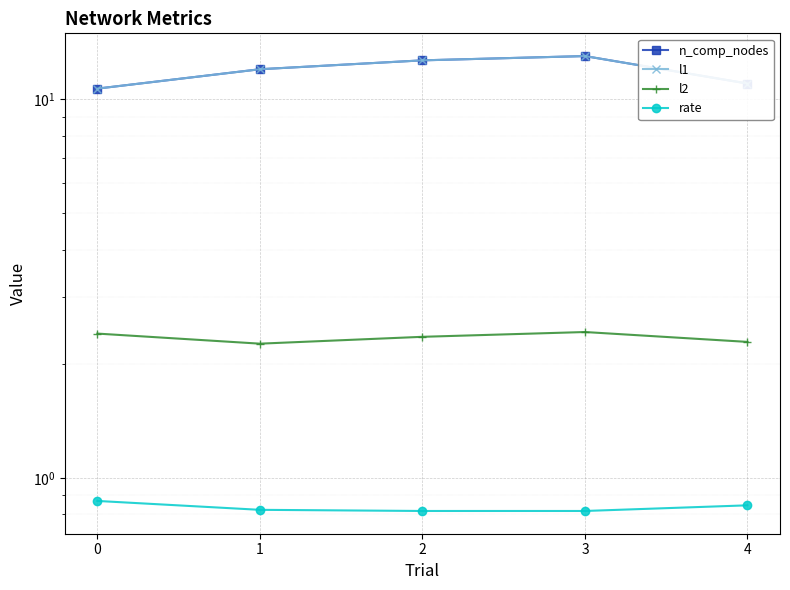

What is the sum of all l1 values?

59.3